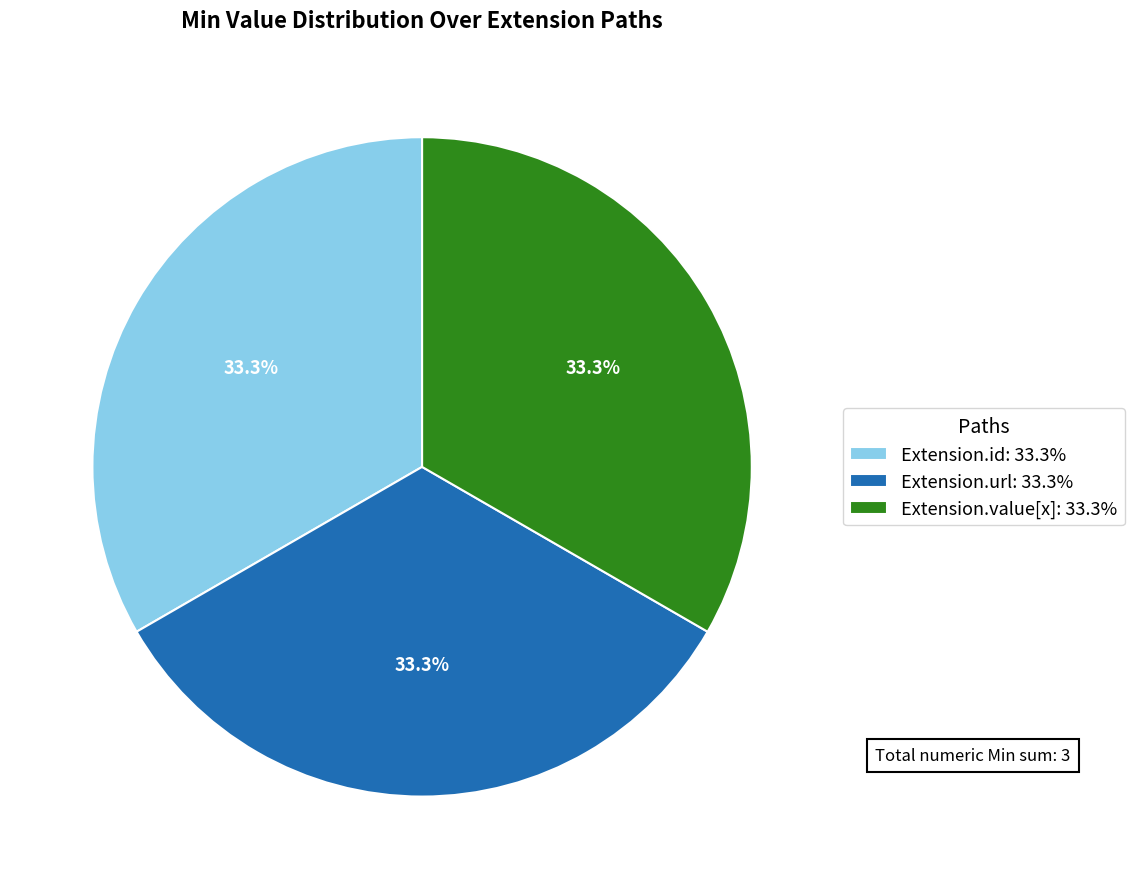

Does any single category account for the majority?

No